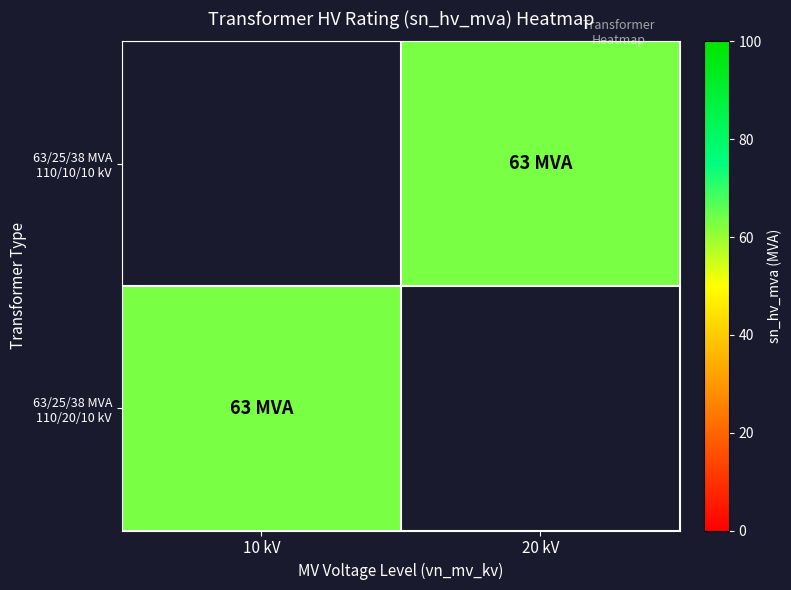

The 63/25/38 MVA 110/20/10 kV series shows 63.0 at 10 kV. True or false?

True